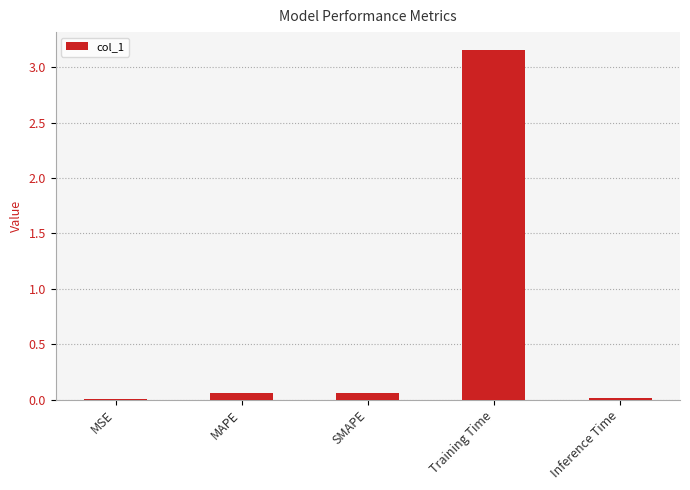

The chart shows a value of 0.0 at Inference Time. True or false?

True